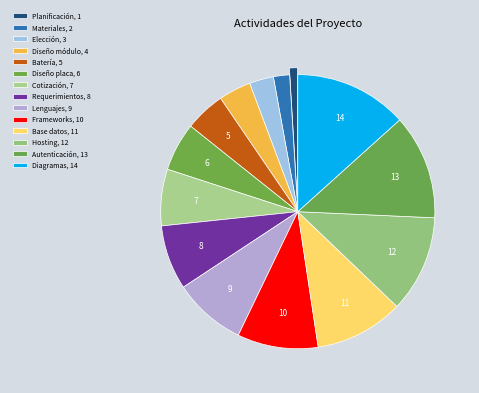

How many slices are in this pie chart?

14